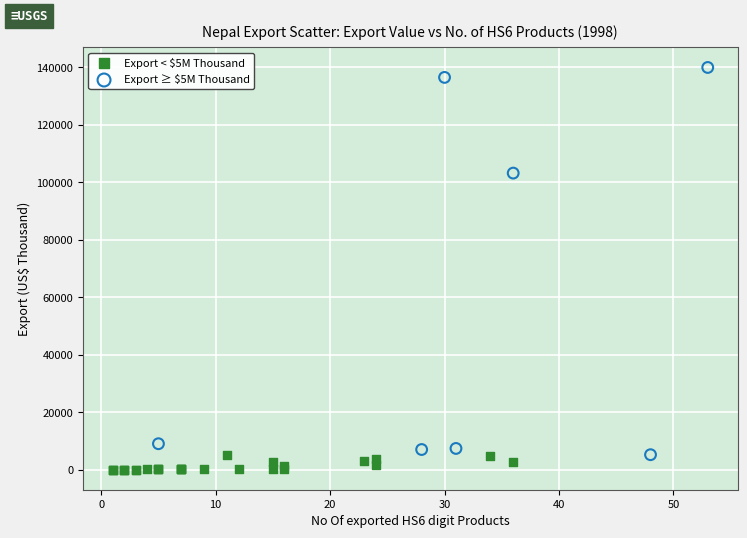

Which series has the largest Y range (max minus min)?

Export ≥ $5M Thousand